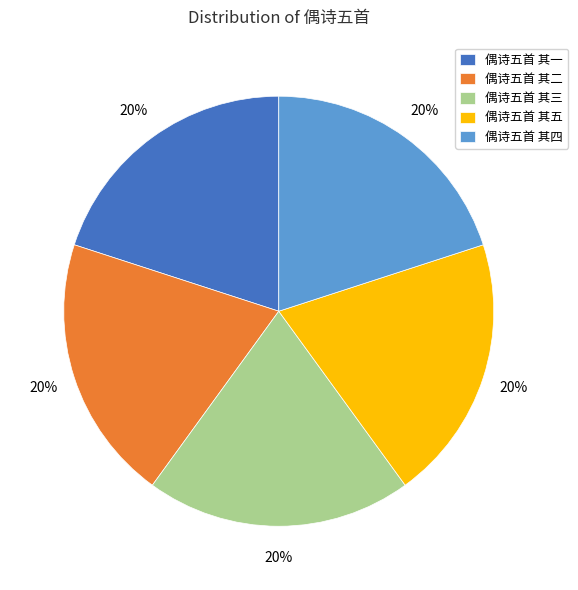

What is the ratio of the value at 偶诗五首 其四 to the value at 偶诗五首 其三?

1.0